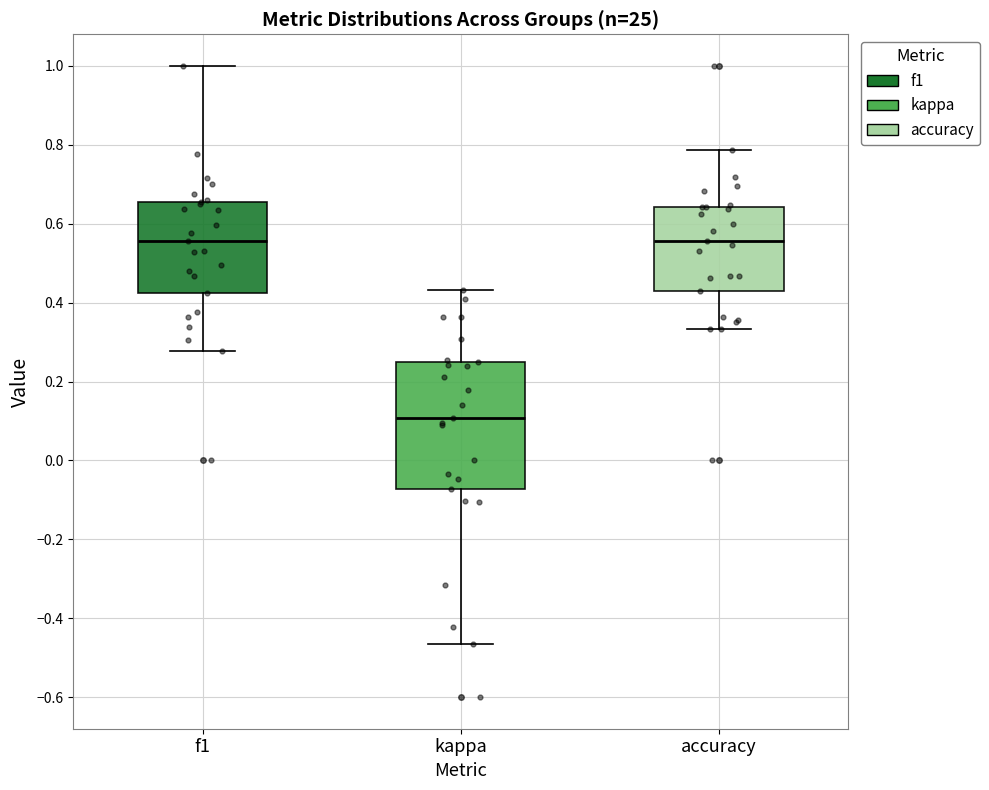

Reading left to right, read every box against the y-axis: the position of its median line, the range the box covers, and the ends of its whiskers. The values are not printed on the chart, so give them approximately, as read against the axis.

f1: median 0.56, box 0.42 to 0.66, whiskers 0.28 to 1.00
kappa: median 0.10, box -0.08 to 0.26, whiskers -0.46 to 0.44
accuracy: median 0.56, box 0.42 to 0.64, whiskers 0.34 to 0.78